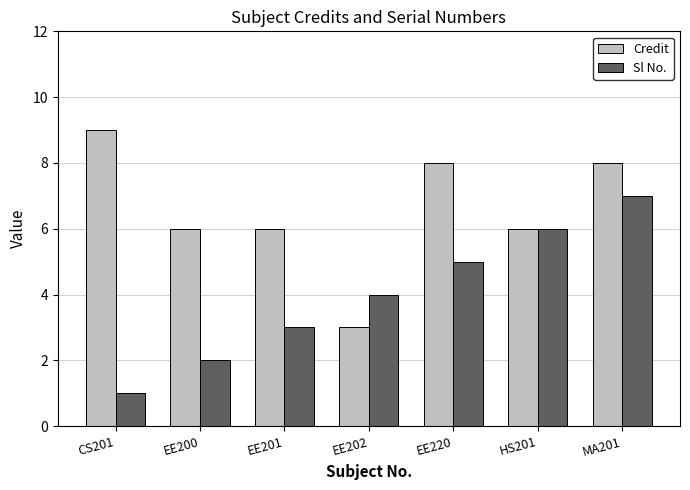

How many groups of bars are there?

7